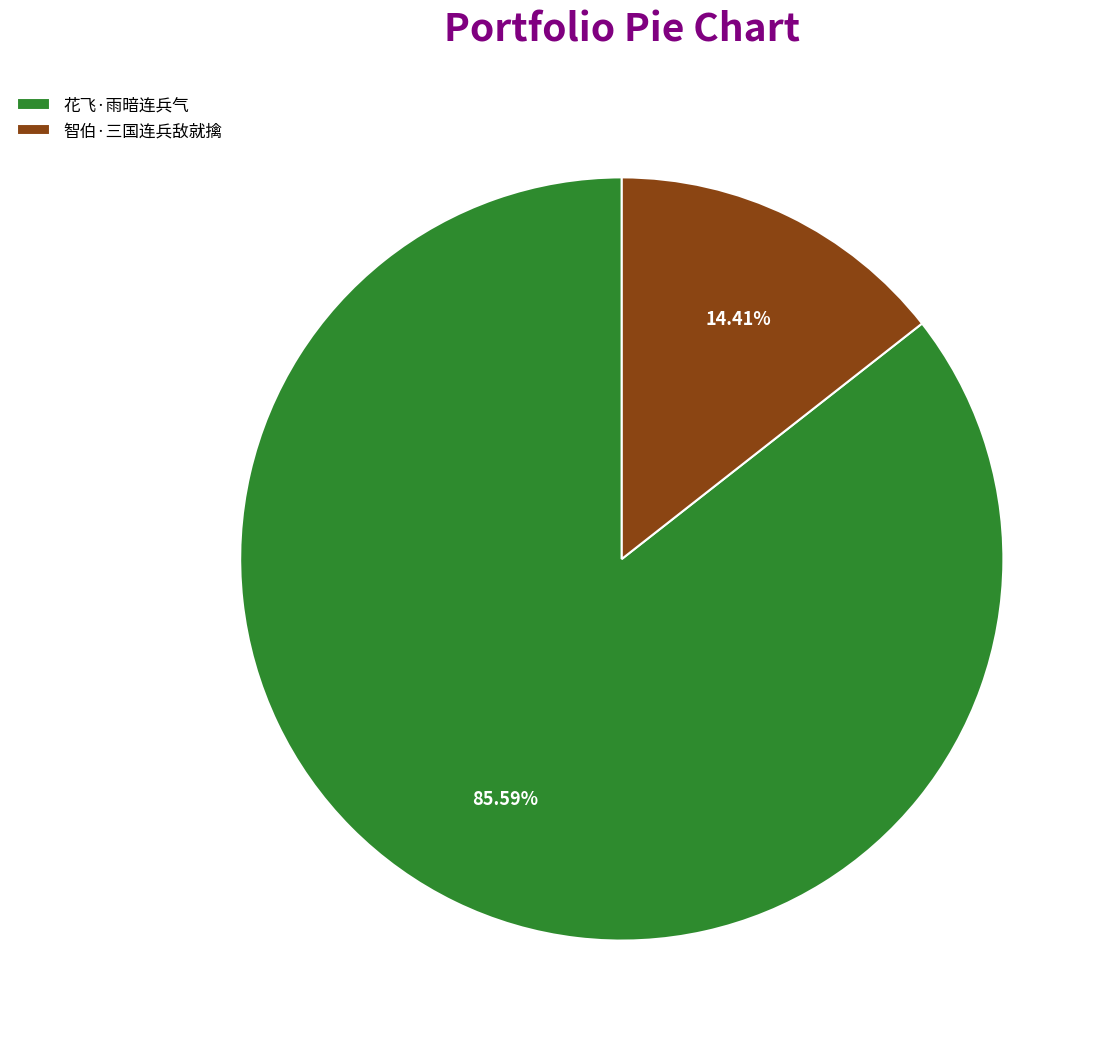

Combined, do 花飞·雨暗连兵气 and 智伯·三国连兵敌就擒 account for over 50%?

Yes